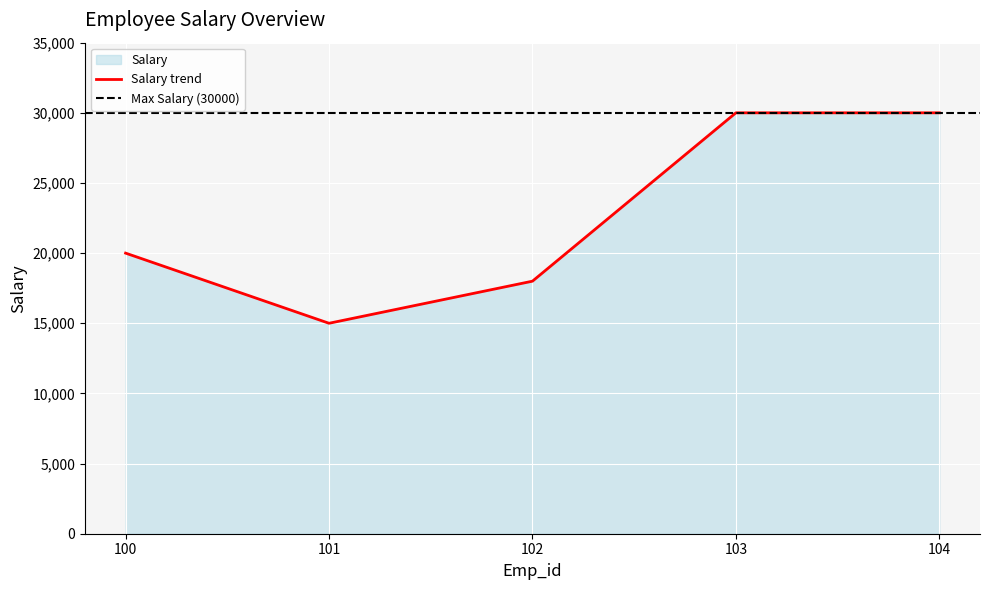

What is the greatest value displayed?

30000